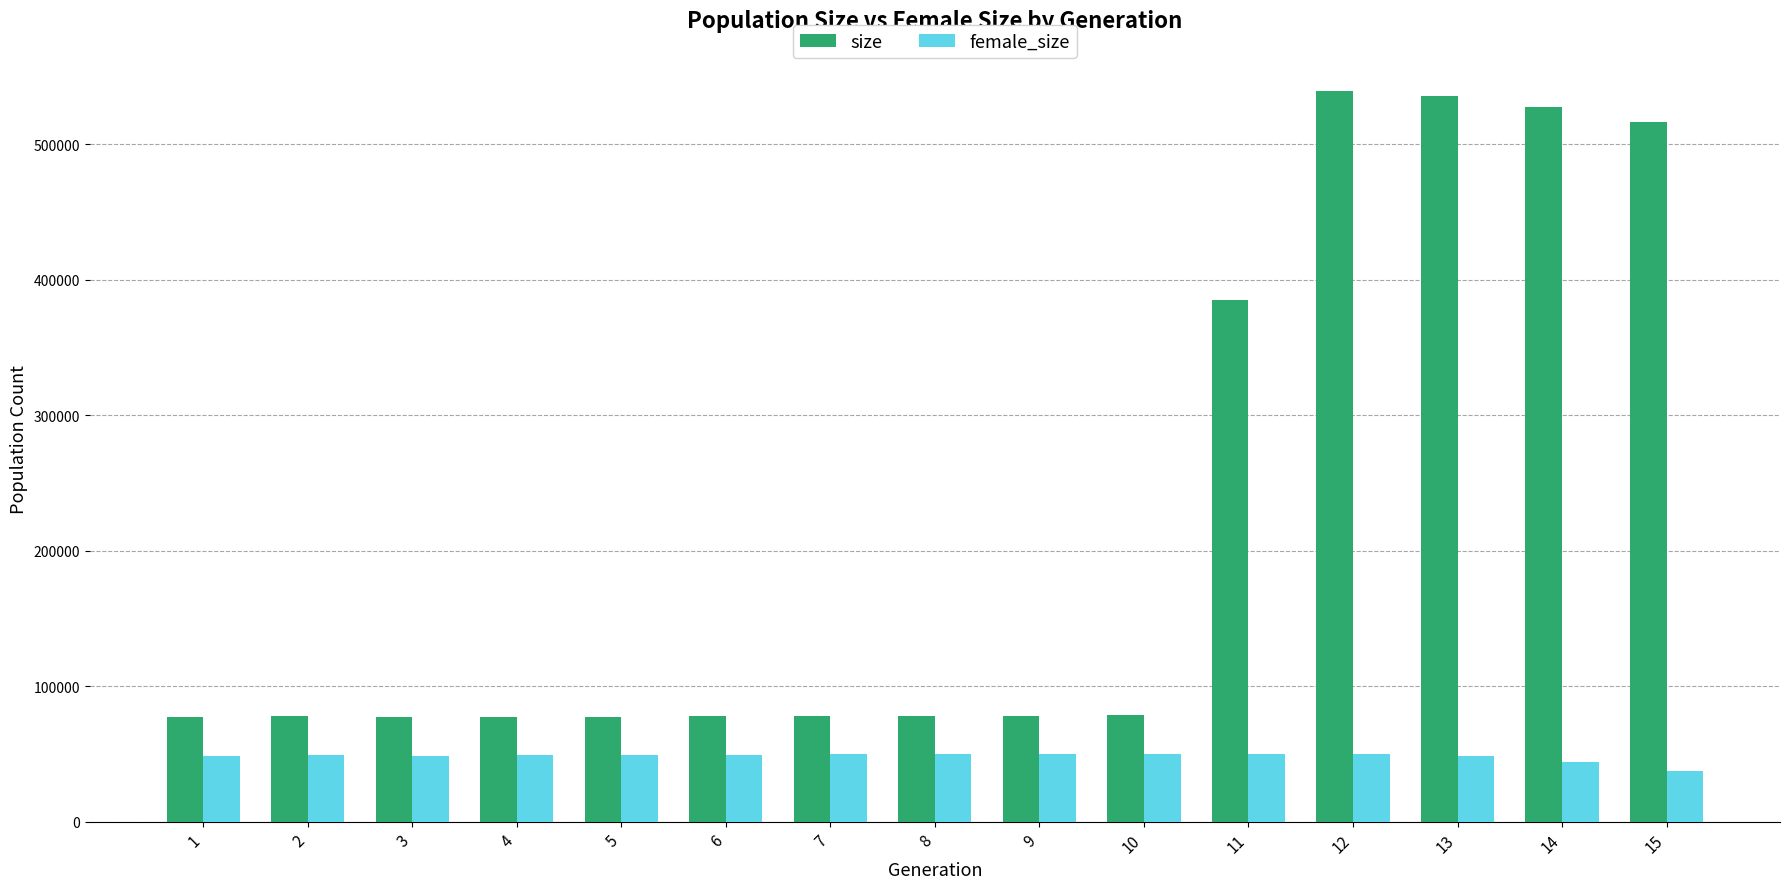

Which series has the largest total across all categories?

size